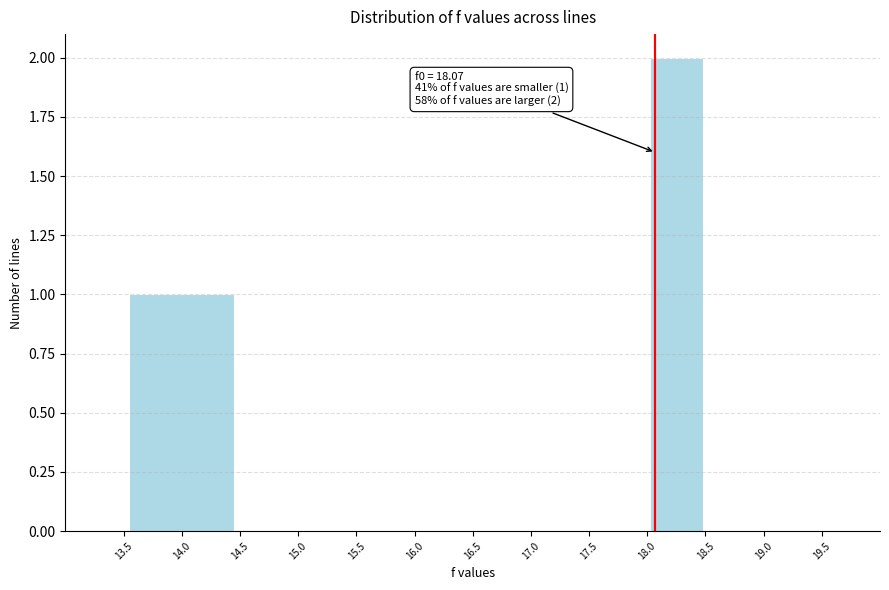

Which range on the x-axis has the tallest bar?

18.0 to 18.5